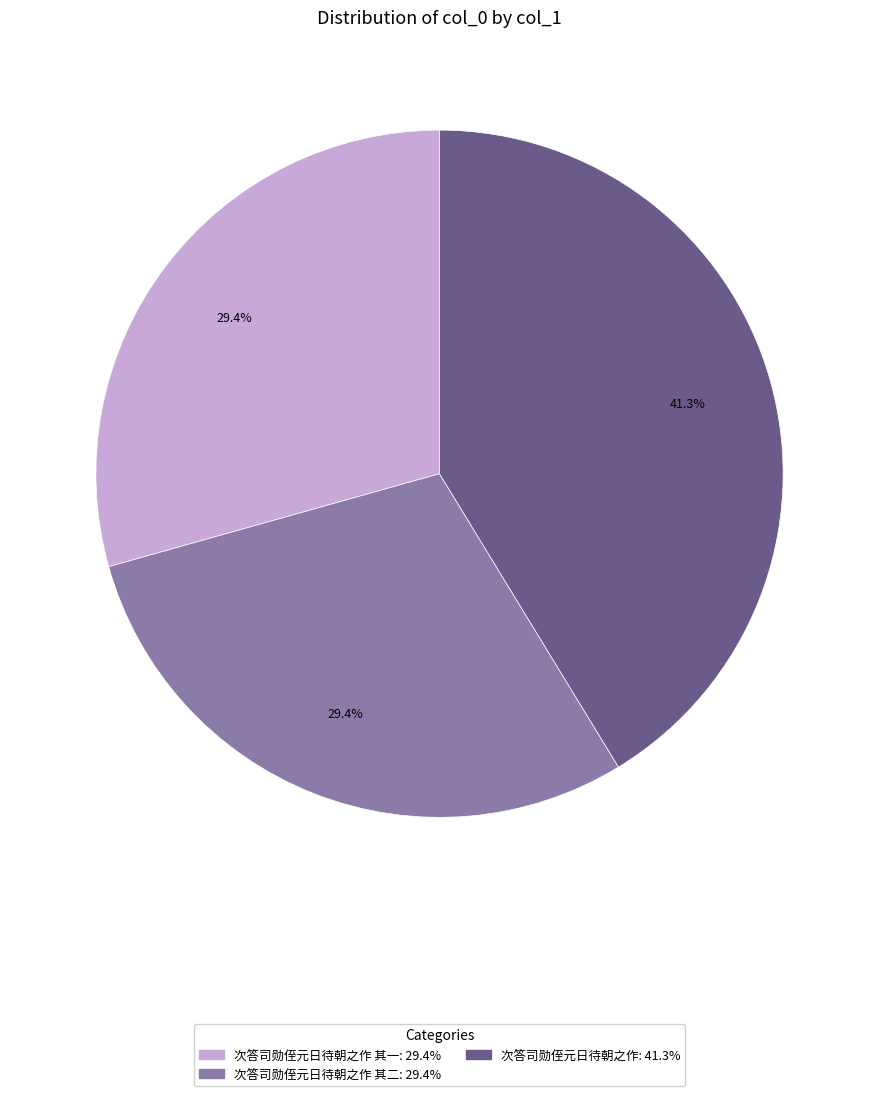

Is there a majority slice in this chart?

No